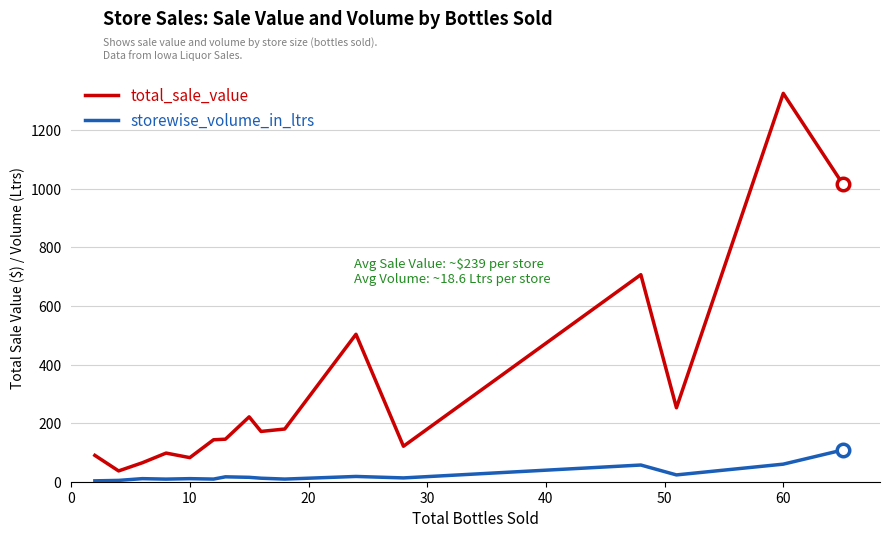

What is the highest value of the total_sale_value series?

1326.1